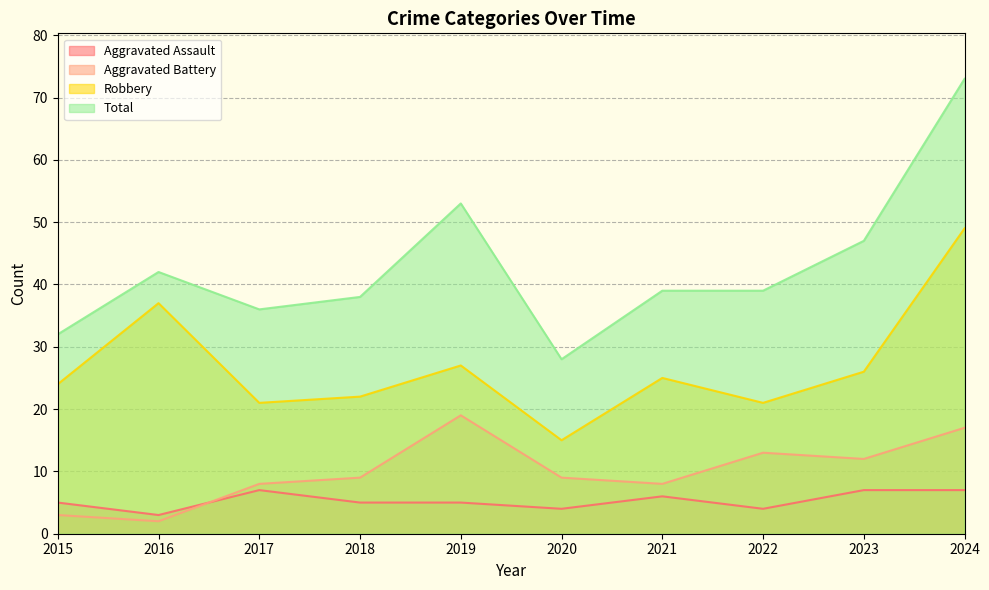

Between 2024 and 2021, which is larger?

2024